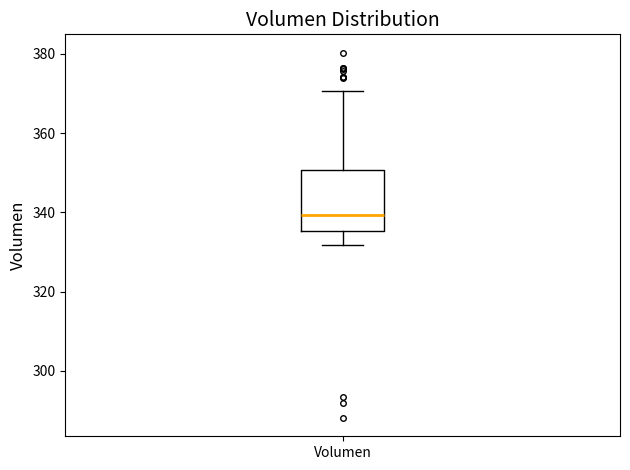

Where is the upper edge of the box for Volumen on the y-axis? The values are not printed on the chart, so give them approximately, as read against the axis.

350